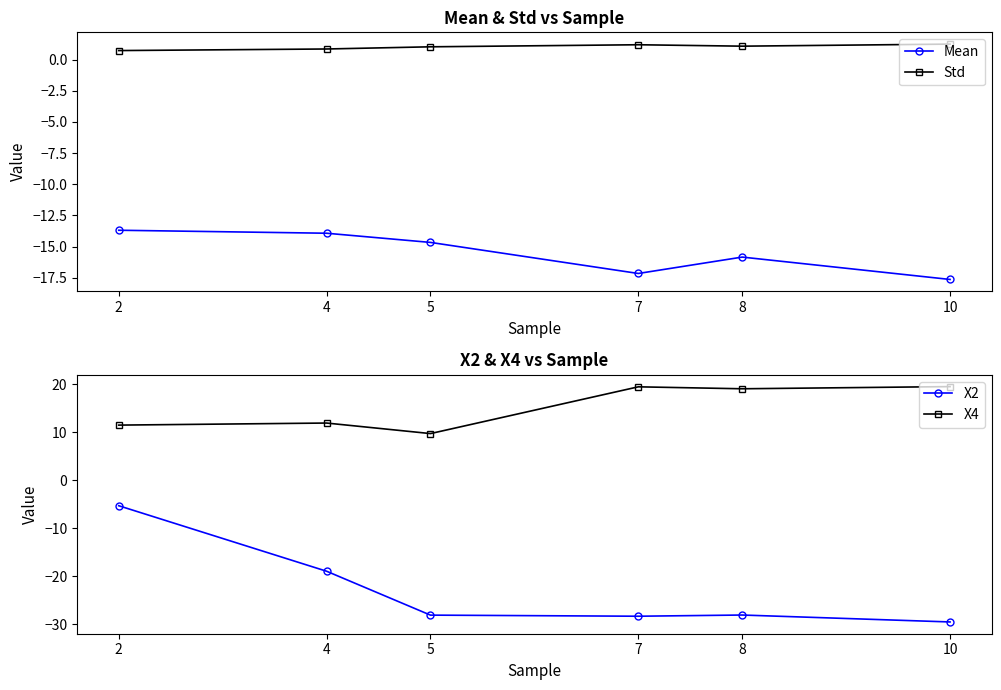

What is the difference between the highest and lowest values at 8?

47.2